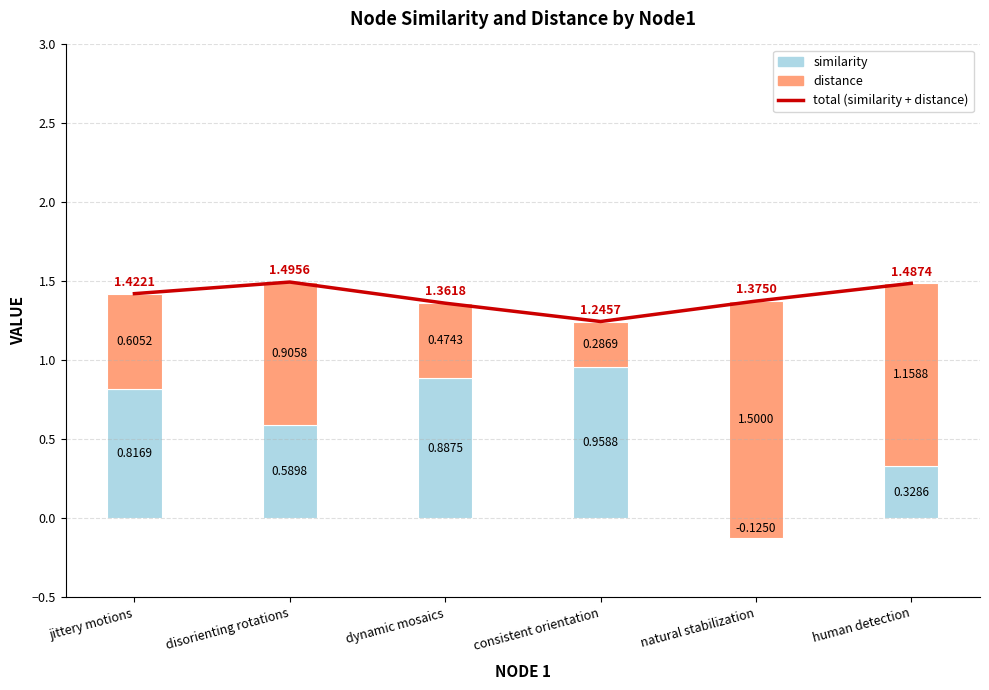

How many series are shown in this chart?

3